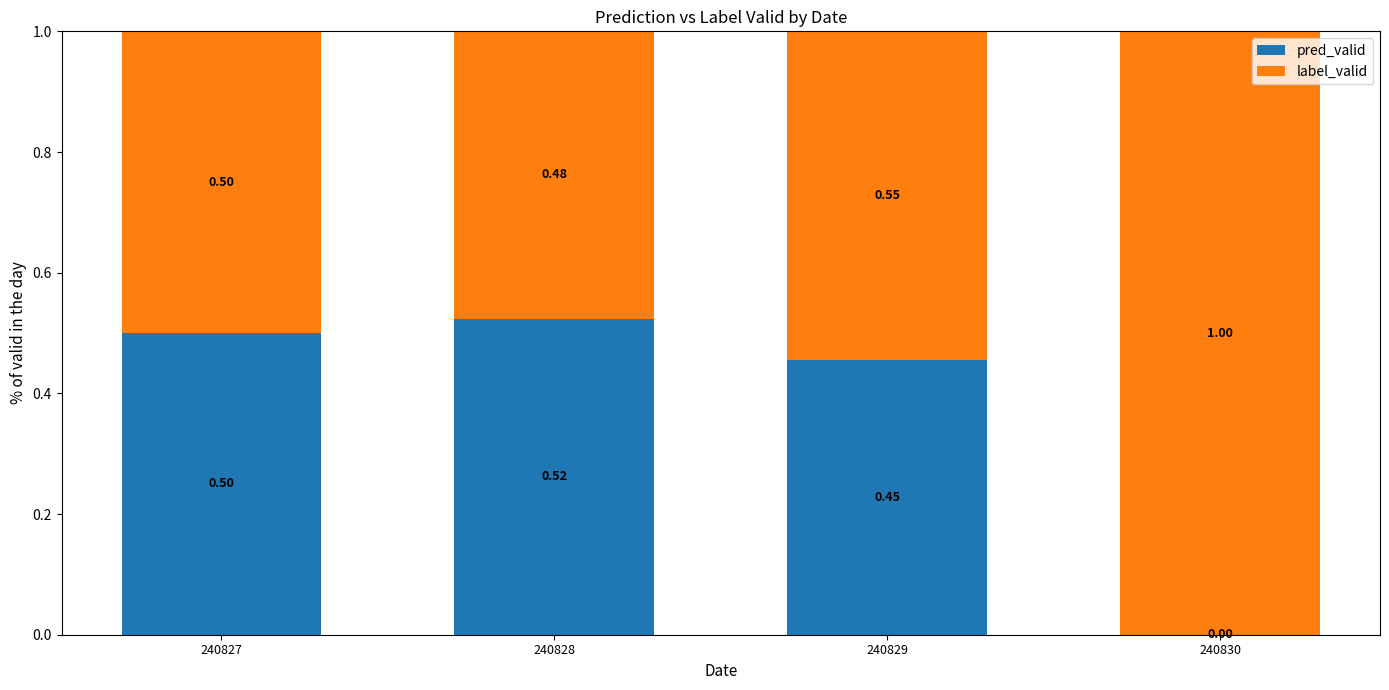

What is the sum of the pred_valid values at 240830 and 240828?

0.5